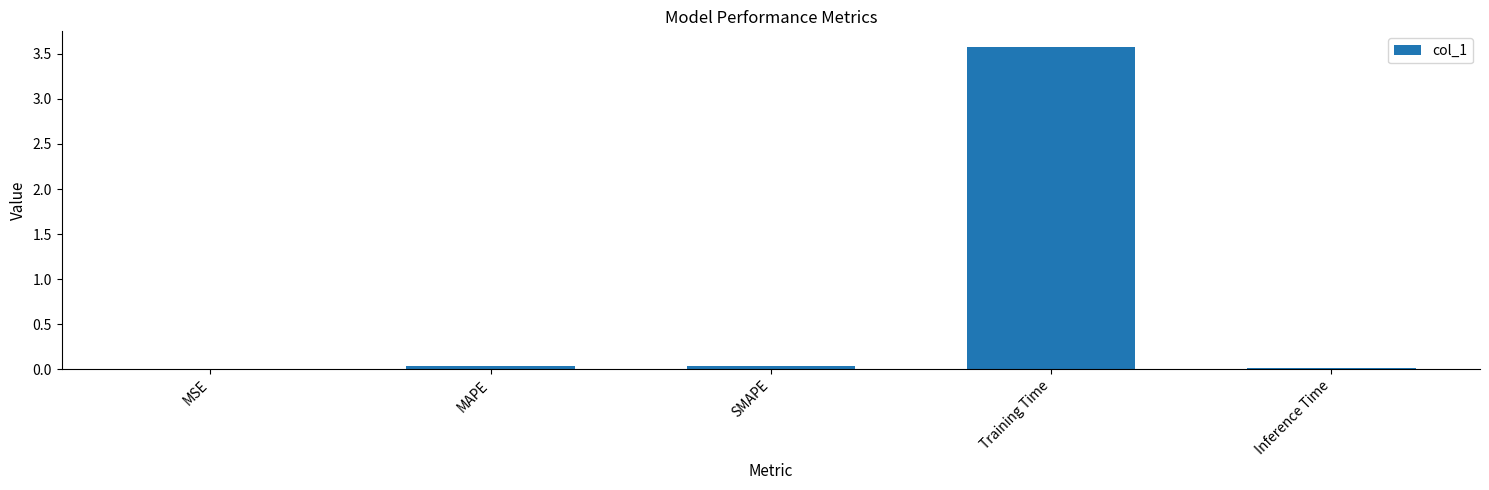

Which has a higher value, MSE or Training Time?

Training Time